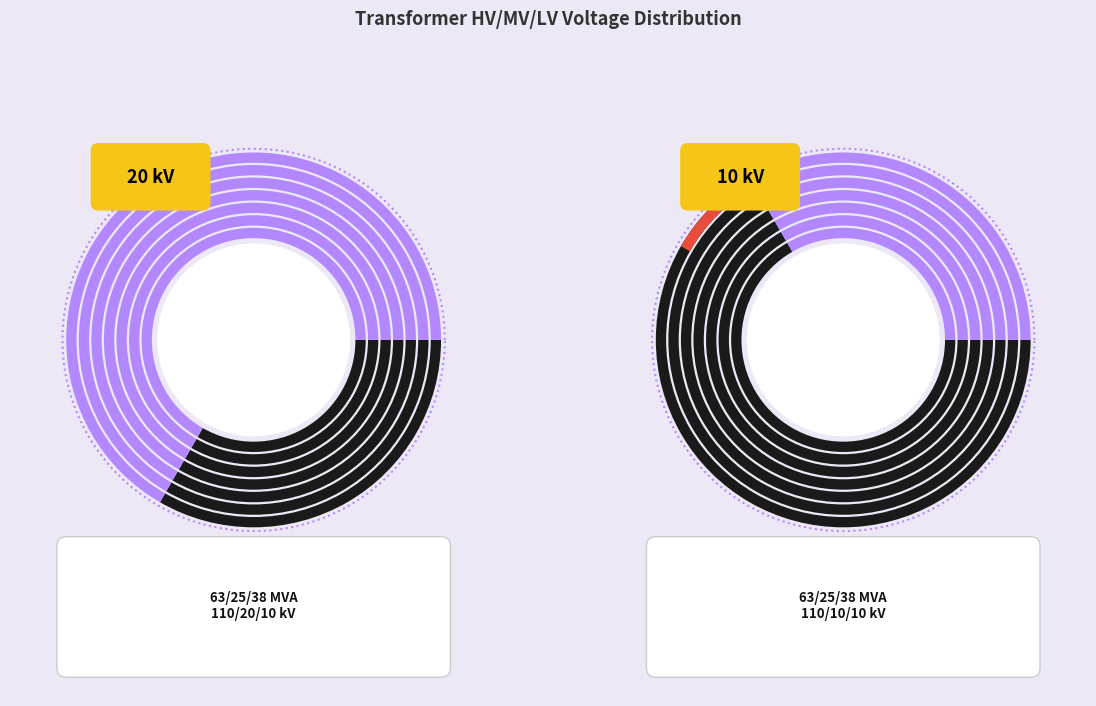

Does 63/25/38 MVA 110/10/10 kV represent more than half of the total?

No